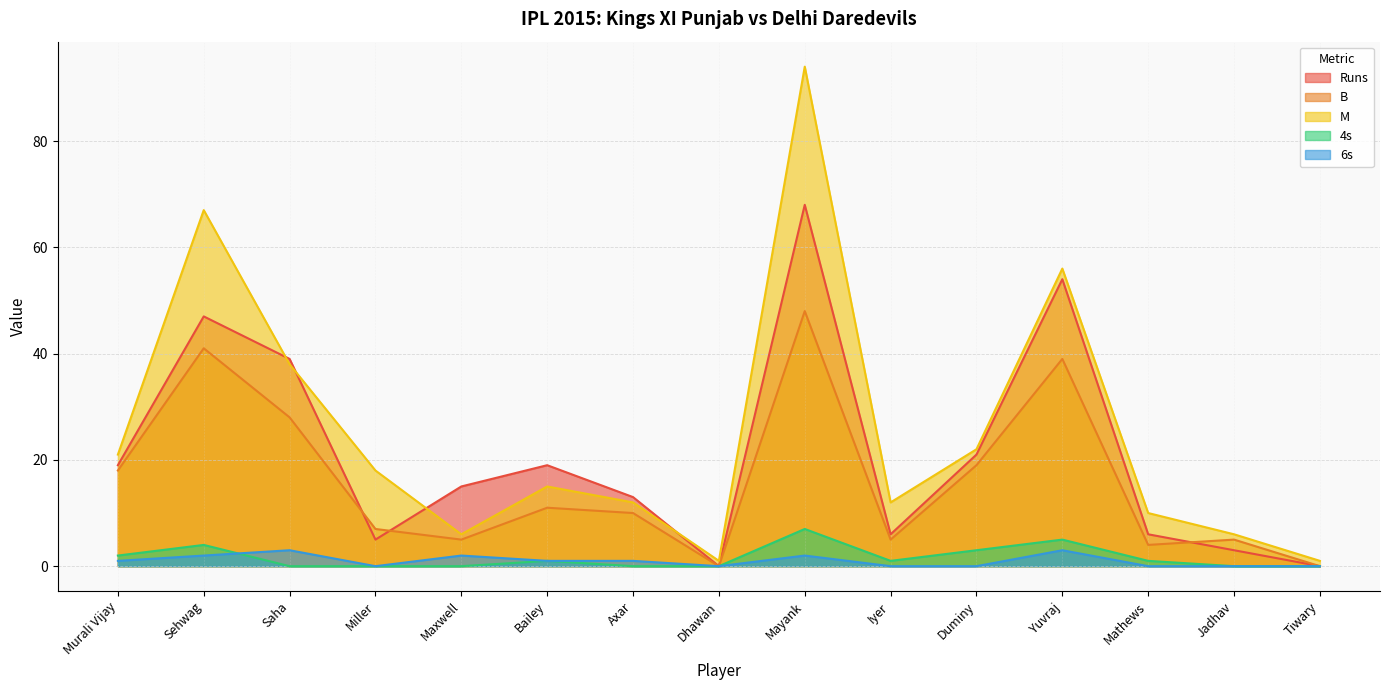

In 6s, how many points are lower than both neighbors (excluding endpoints)?

2